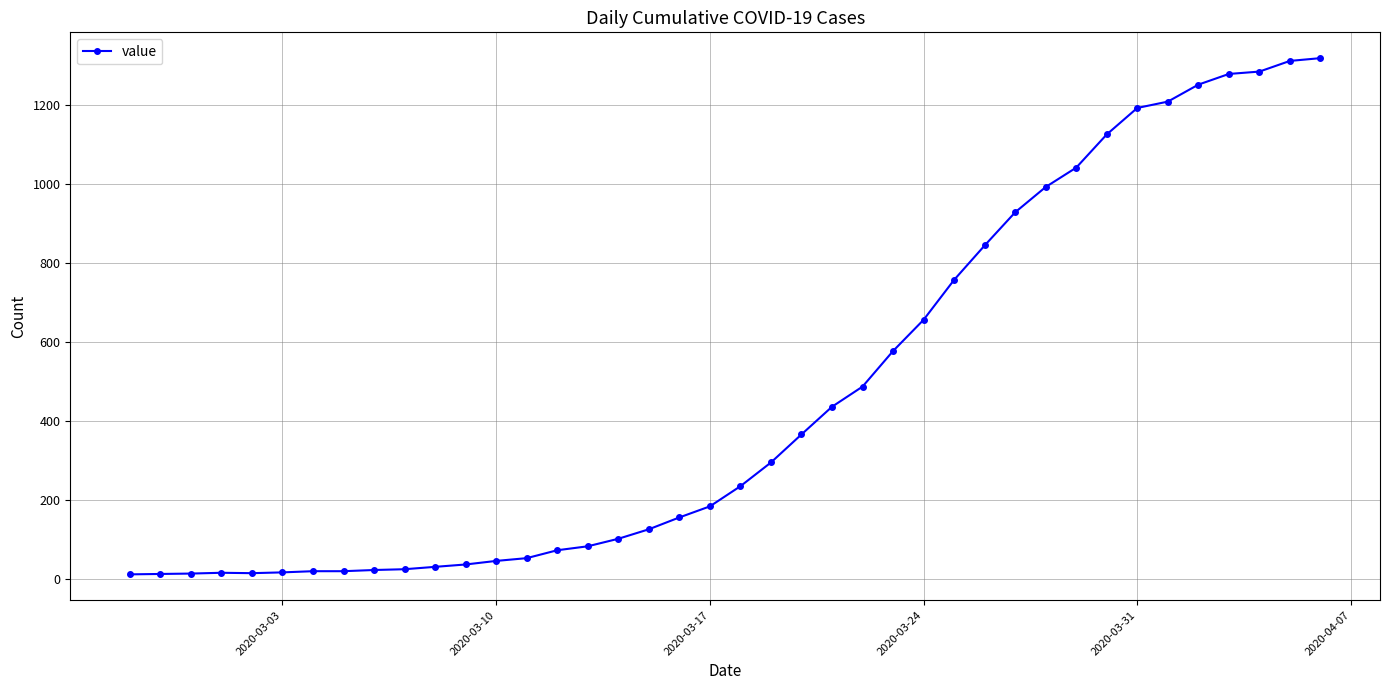

What is the difference between the maximum and minimum values?

1306